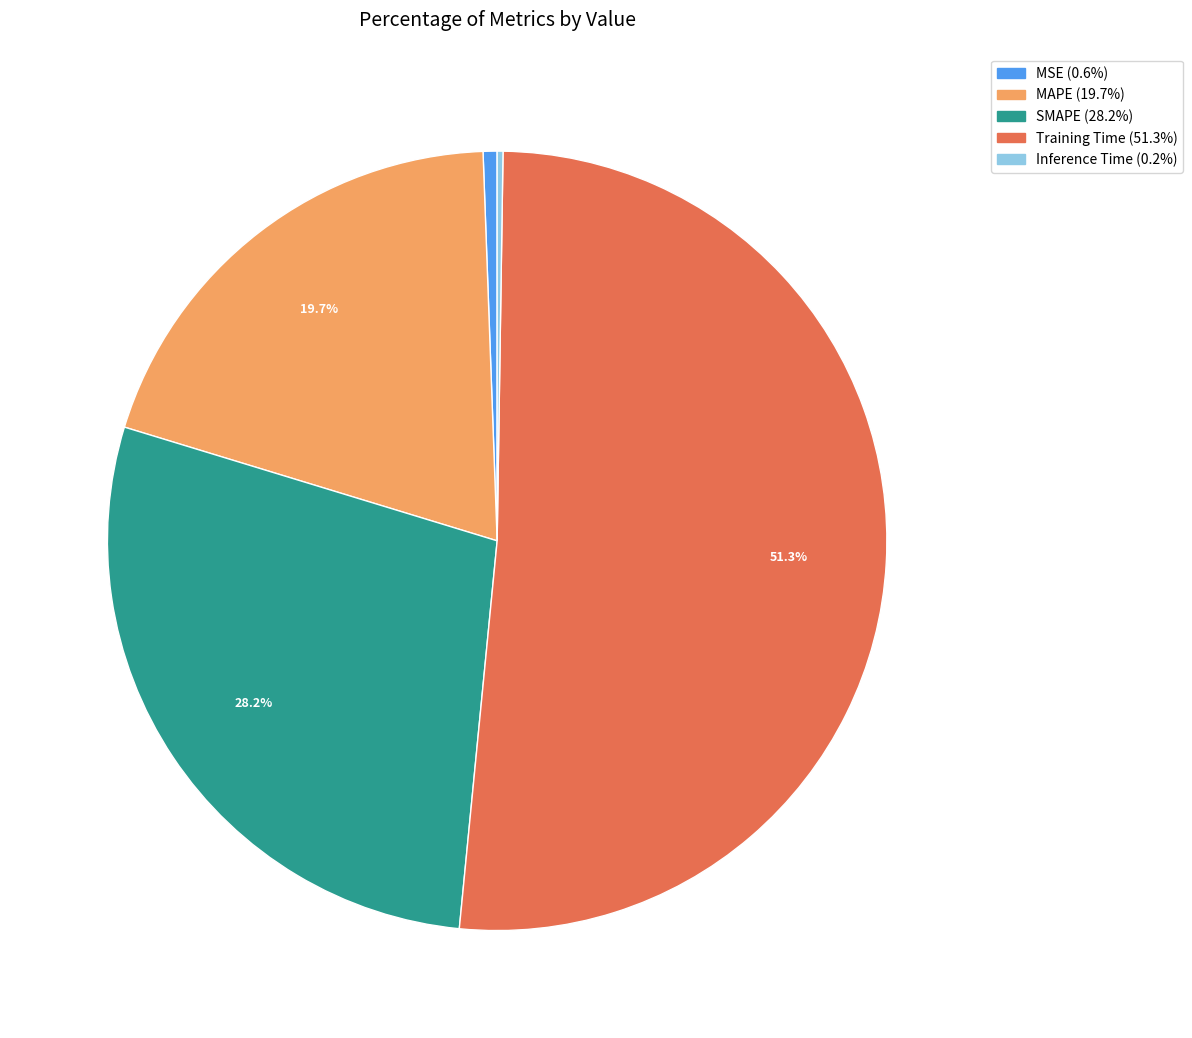

Does Training Time account for over 50% of the chart?

Yes